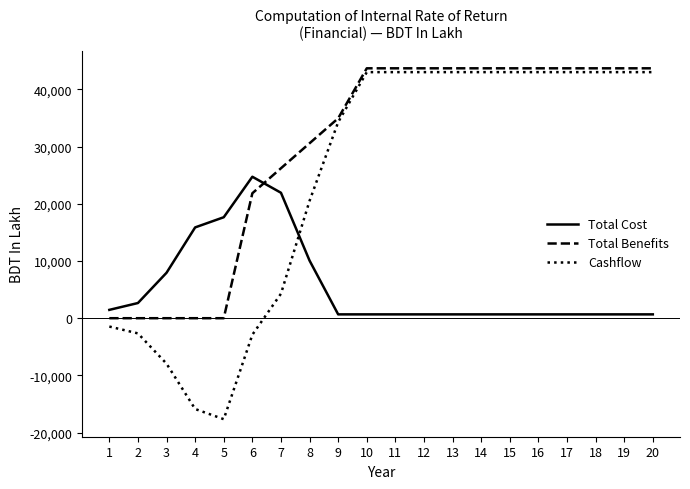

Which series ends up on top after the final intersection of Total Cost and Total Benefits?

Total Benefits